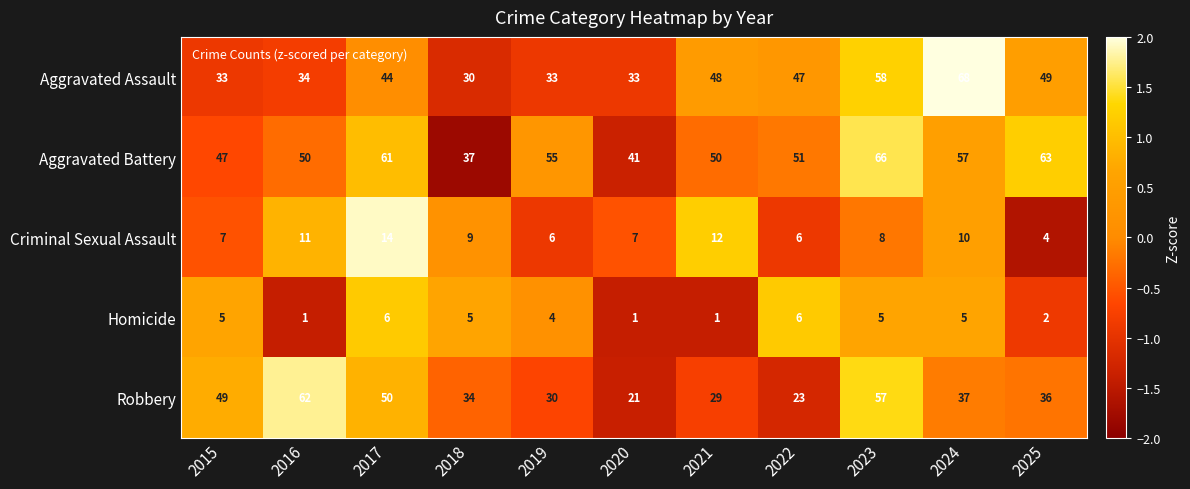

At which category is the sum across all series the highest?

2023